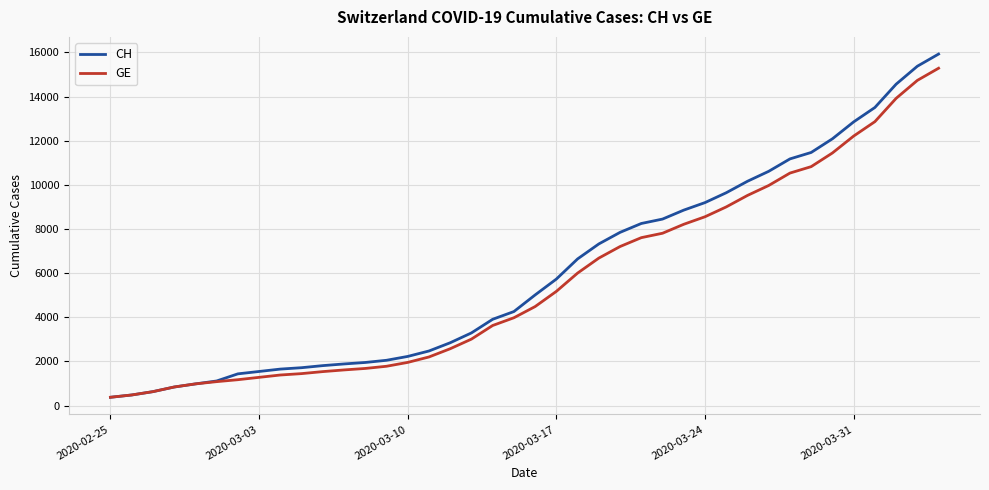

What is the smallest value displayed?

375